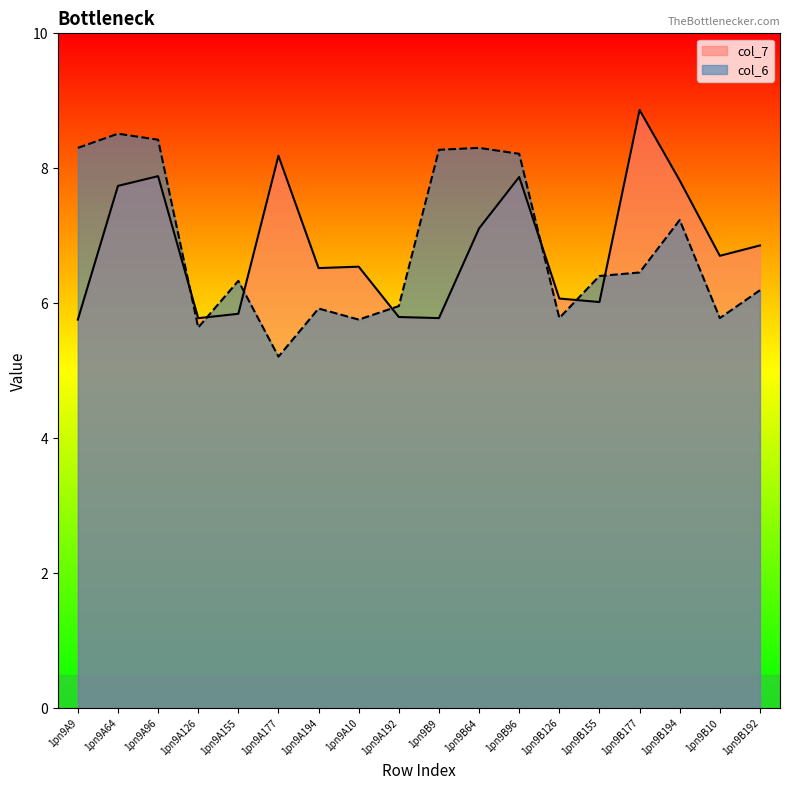

How many times do col_7 and col_6 cross each other?

7